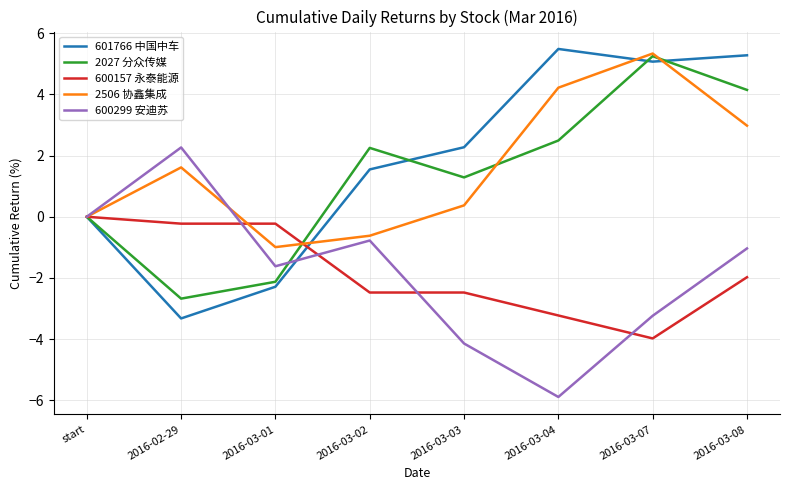

Is the value of 2027 分众传媒 at 2016-03-03 greater than the value of 601766 中国中车 at 2016-03-04?

No